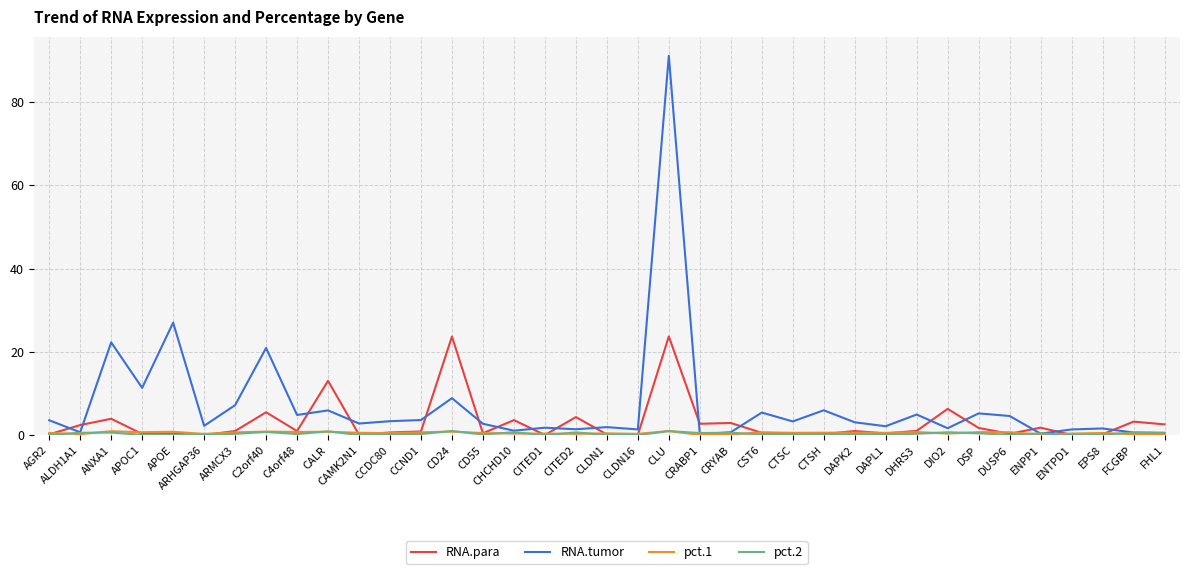

How many series are shown in this chart?

4